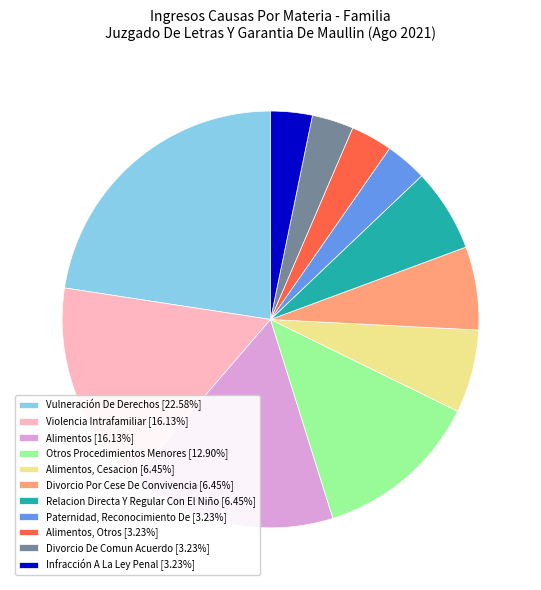

Is there any slice that represents more than half of the pie?

No